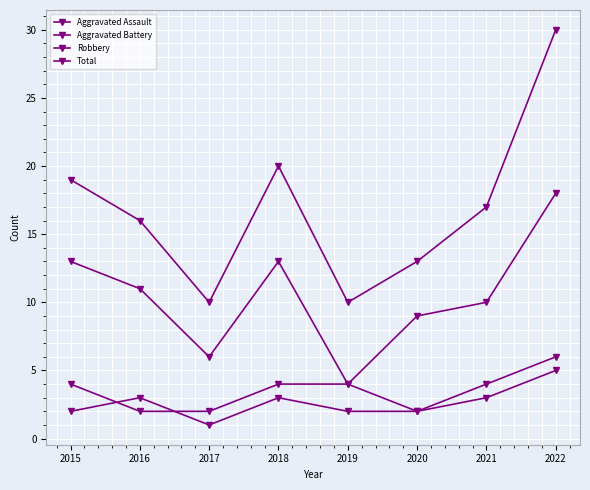

What is the greatest value displayed?

30